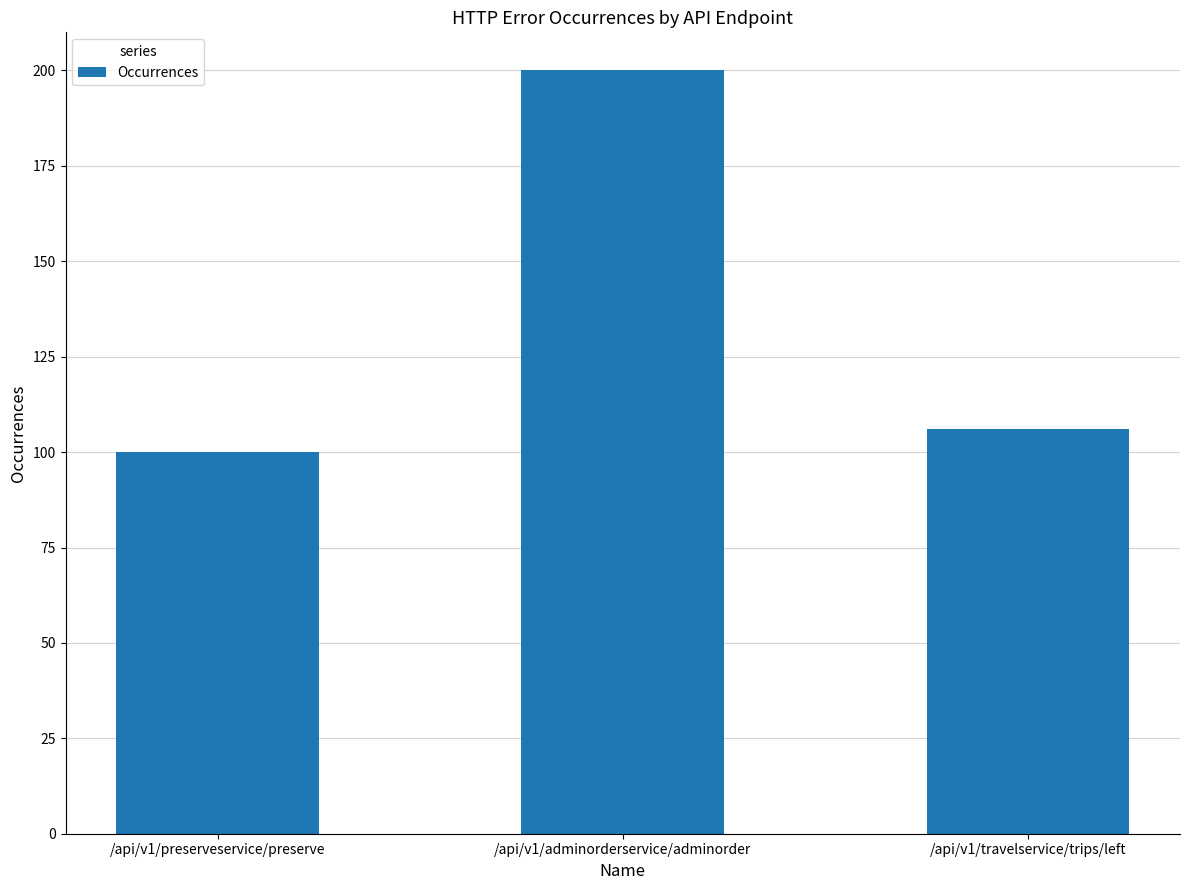

At which category does the chart reach its minimum across all series?

/api/v1/preserveservice/preserve